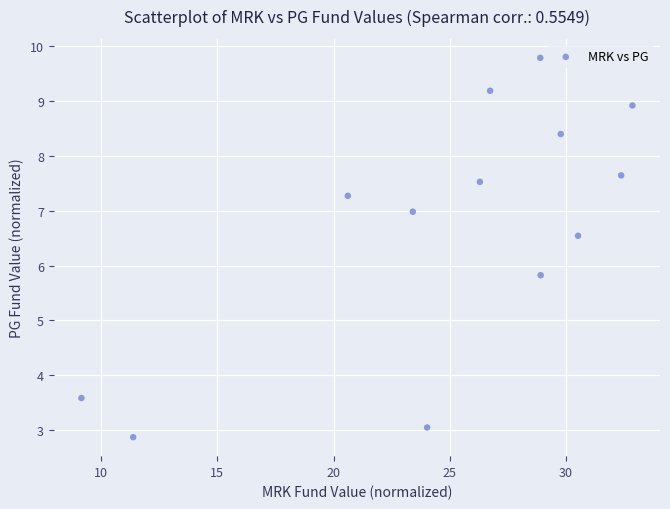

What is the range of Y values (max minus min)?

6.9